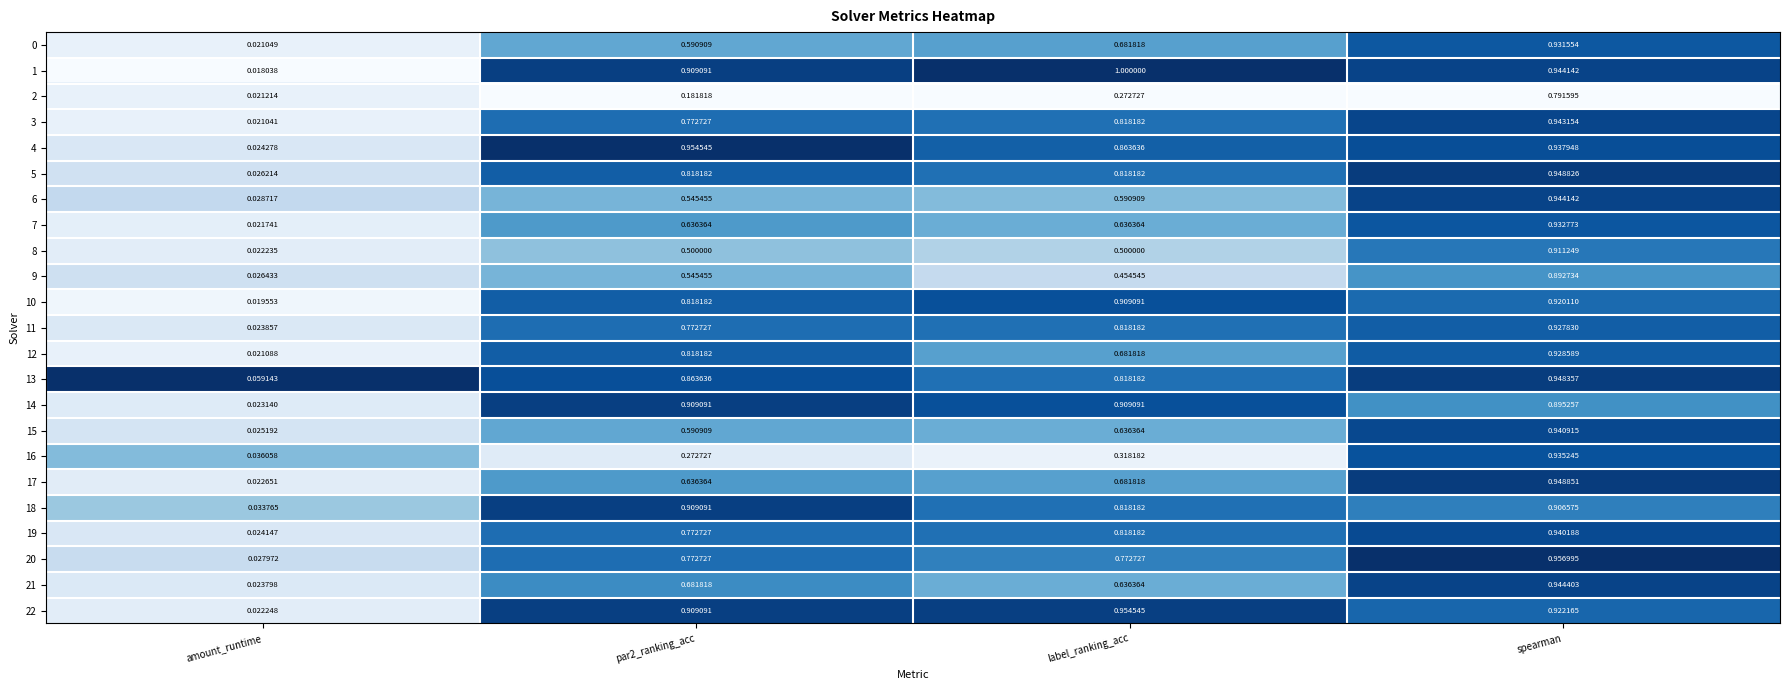

At which category does the chart reach its peak across all series?

label_ranking_acc